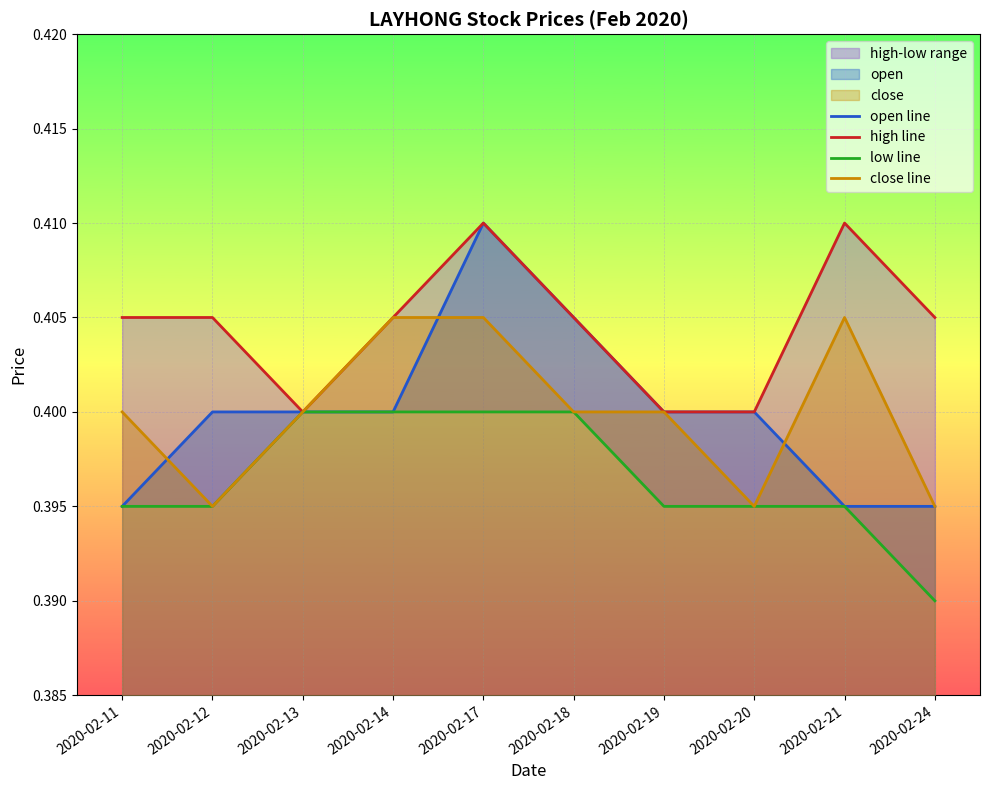

Between 2020-02-19 and 2020-02-24, which is larger?

2020-02-19